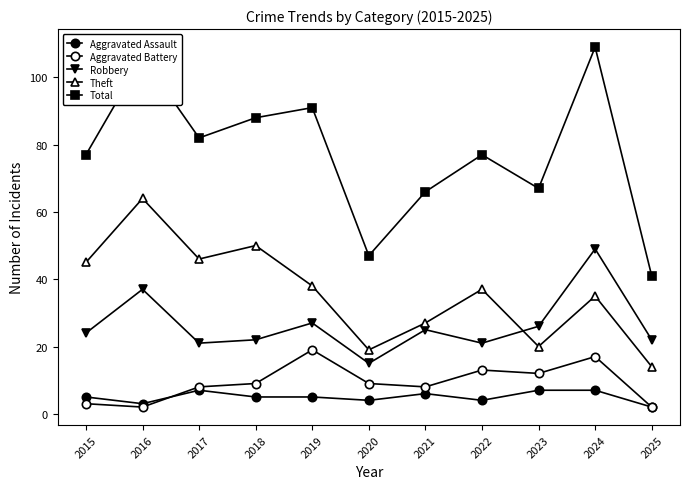

True or false: Theft and Aggravated Assault intersect in this chart.

False